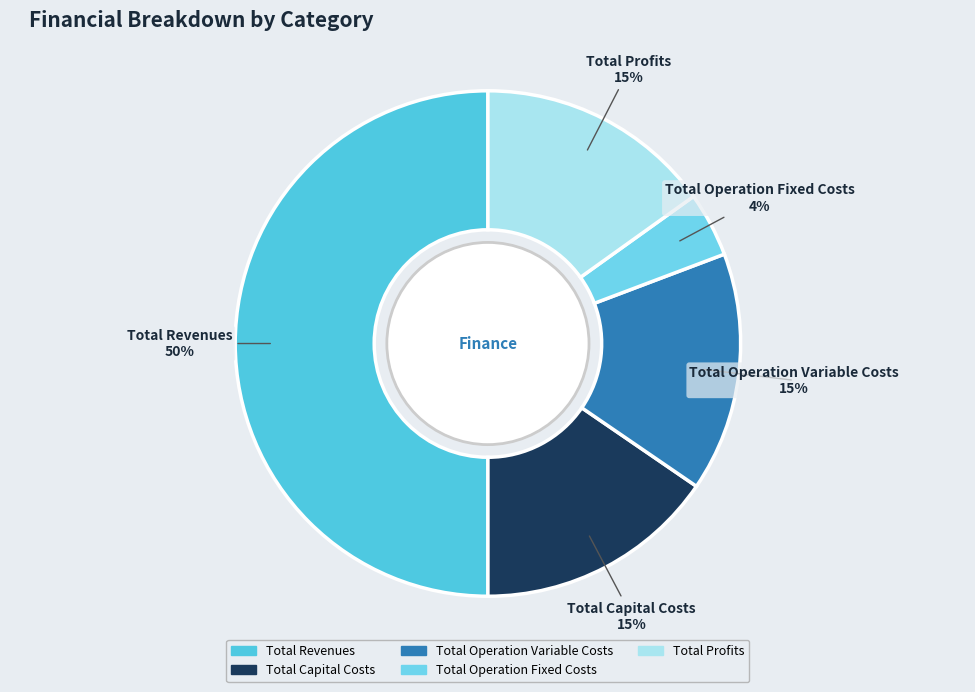

Which has a higher value, Total Operation Fixed Costs or Total Profits?

Total Profits